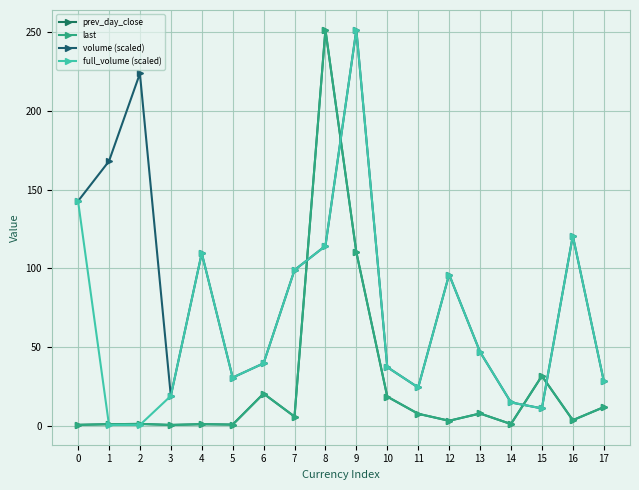

At which label does volume (scaled) reach its minimum?

15